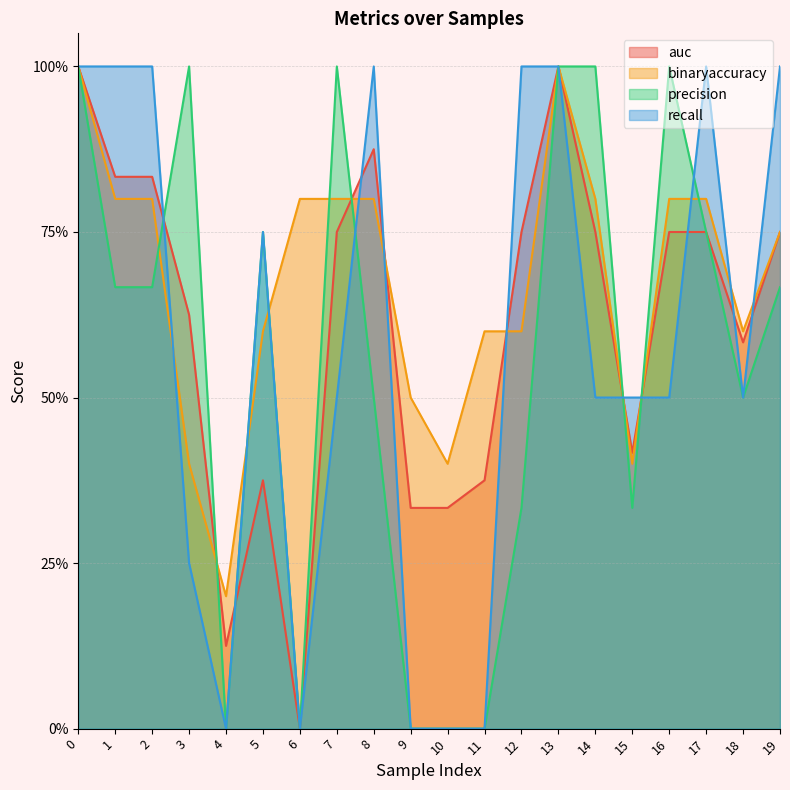

In binaryaccuracy, how many points are lower than both neighbors (excluding endpoints)?

4